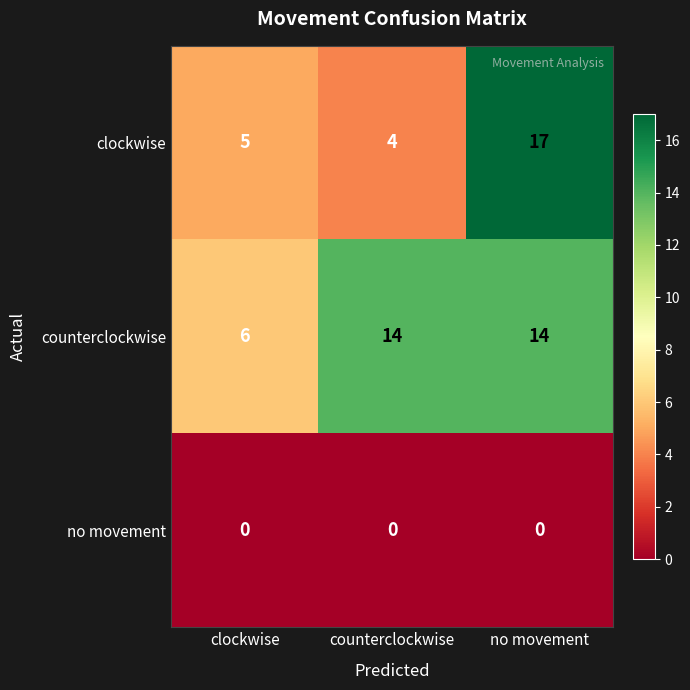

List the labels in order of clockwise value, smallest first.

counterclockwise, clockwise, no movement